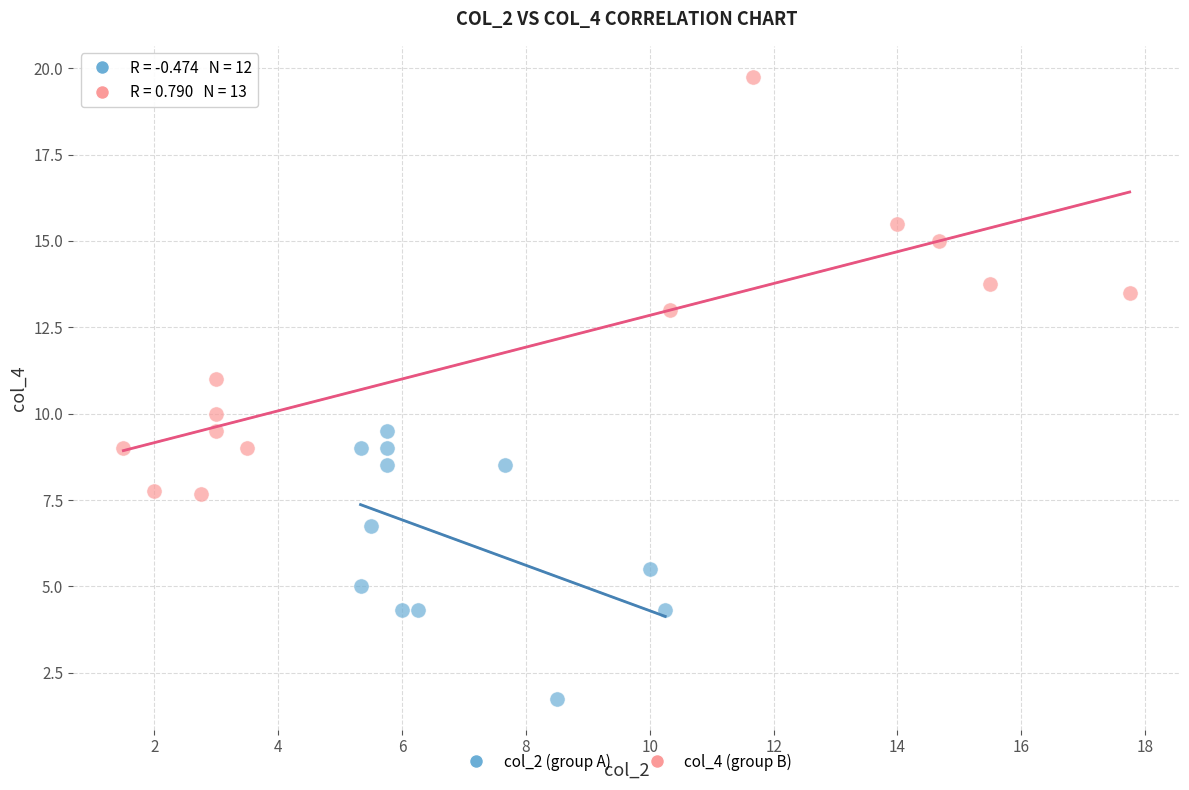

Which series has the widest spread of Y values?

col_4 (group B)